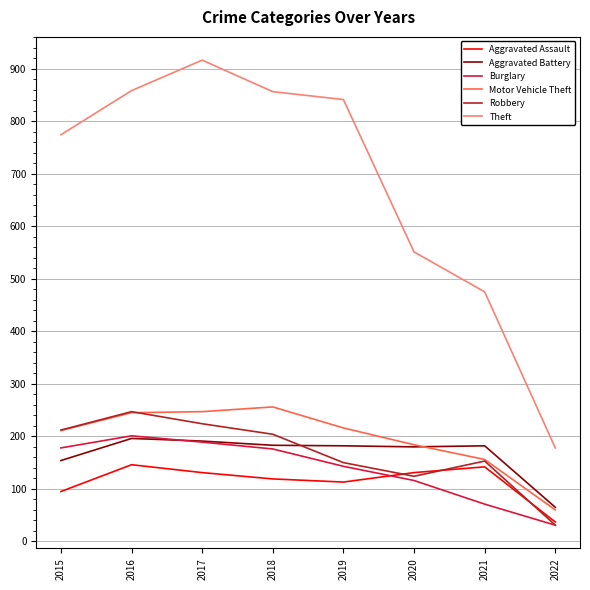

Does the chart have visible grid lines?

Yes